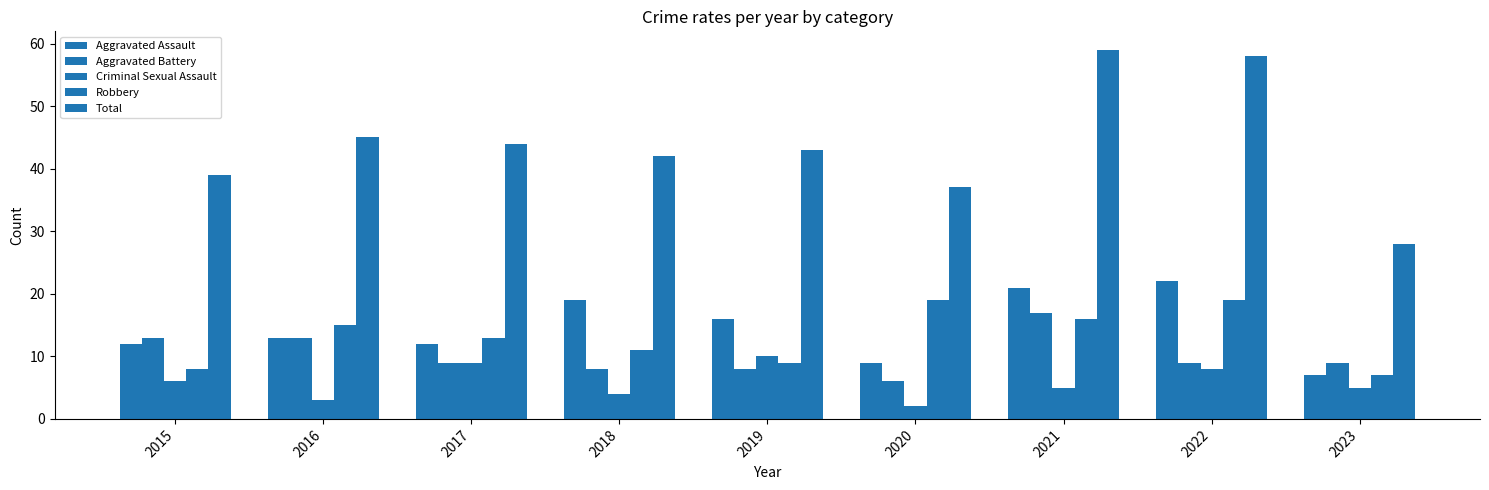

Are the bars horizontal?

No